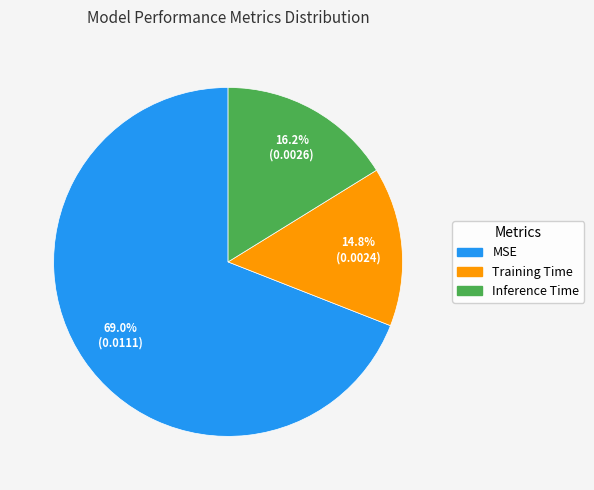

How many slices are in this pie chart?

3